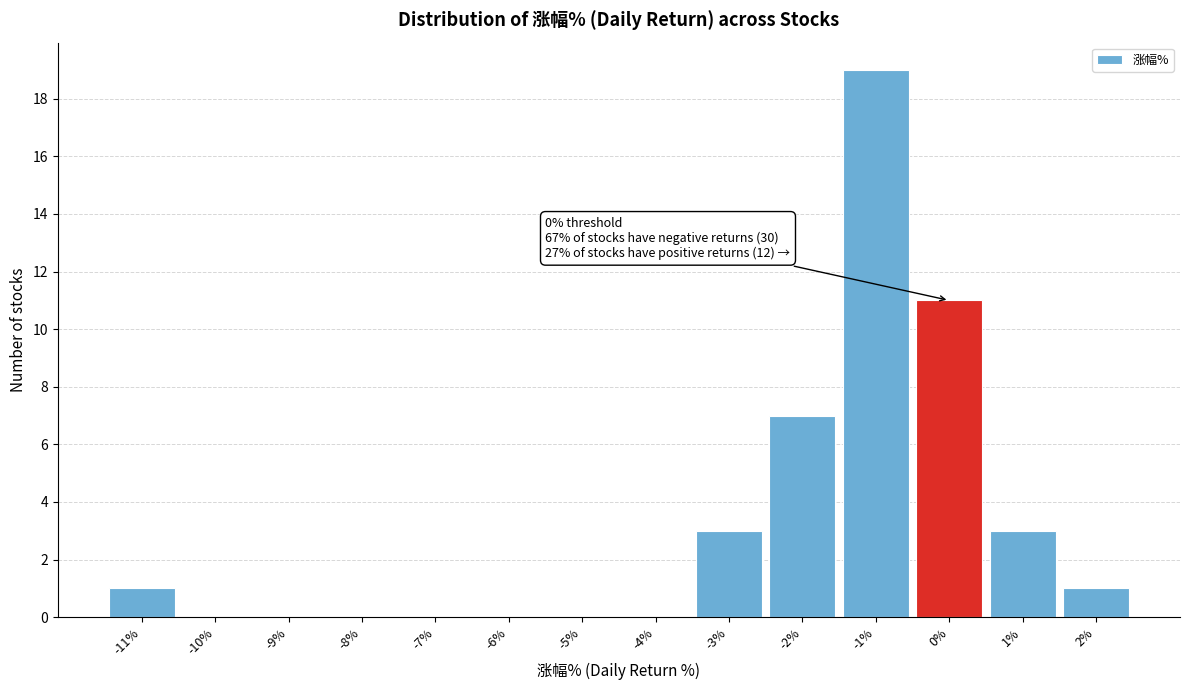

Reading left to right, what are all the values shown in this chart?

-11%=1	-10%=0	-9%=0	-8%=0	-7%=0	-6%=0	-5%=0	-4%=0	-3%=3	-2%=7	-1%=19	0%=11	1%=3	2%=1